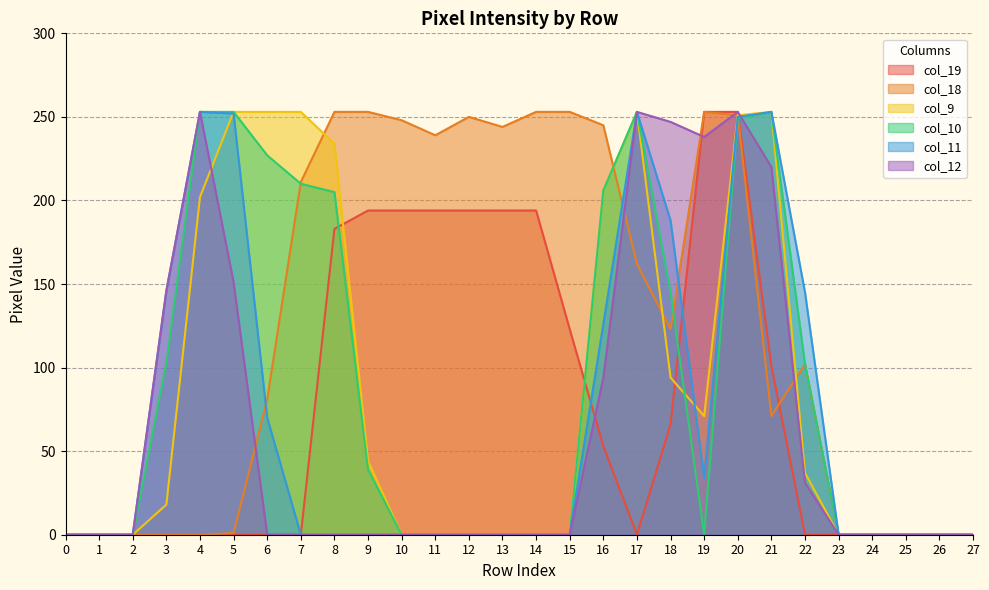

Where do col_9 and col_18 first cross each other?

7 and 8